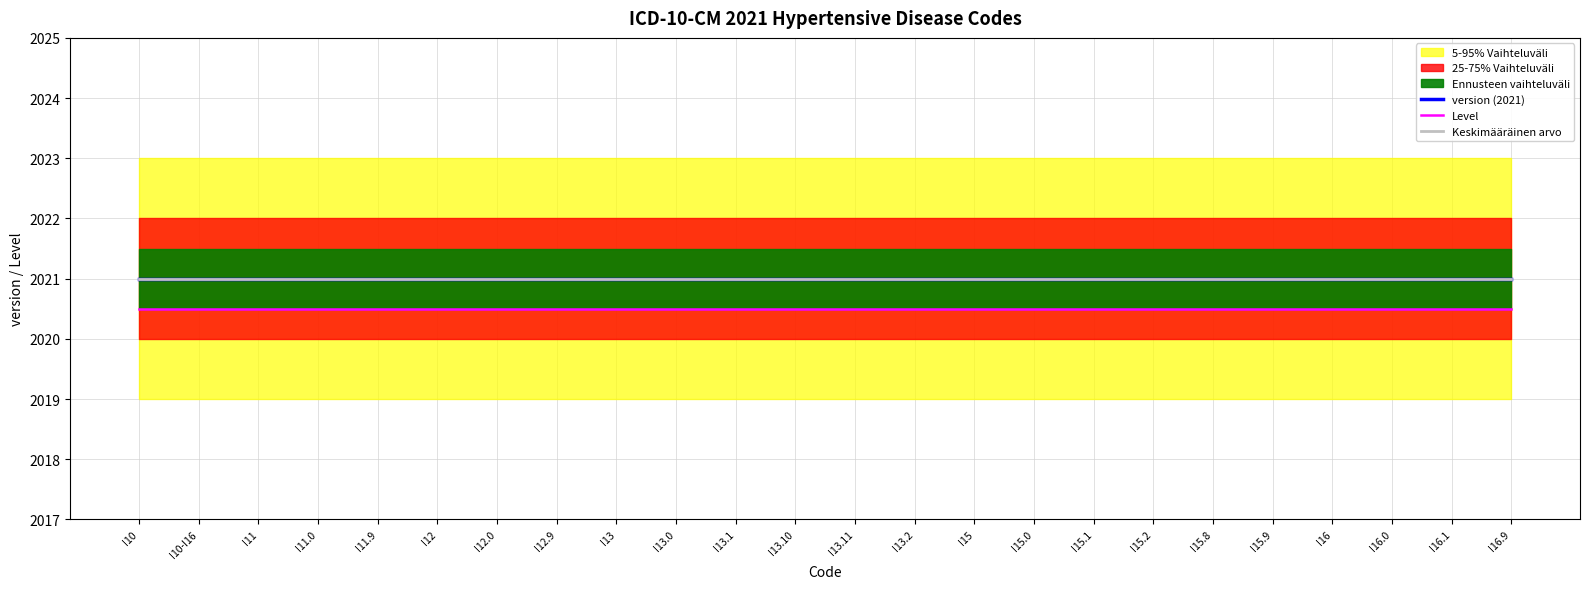

What is the total value across all series at I13.11?

6062.5